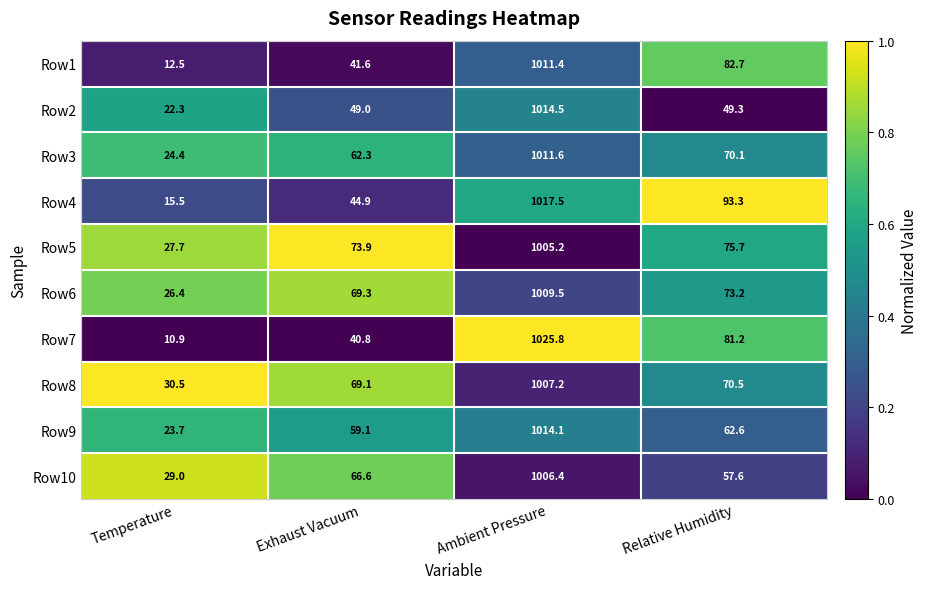

The Row10 series shows 66.6 at Exhaust Vacuum. True or false?

True